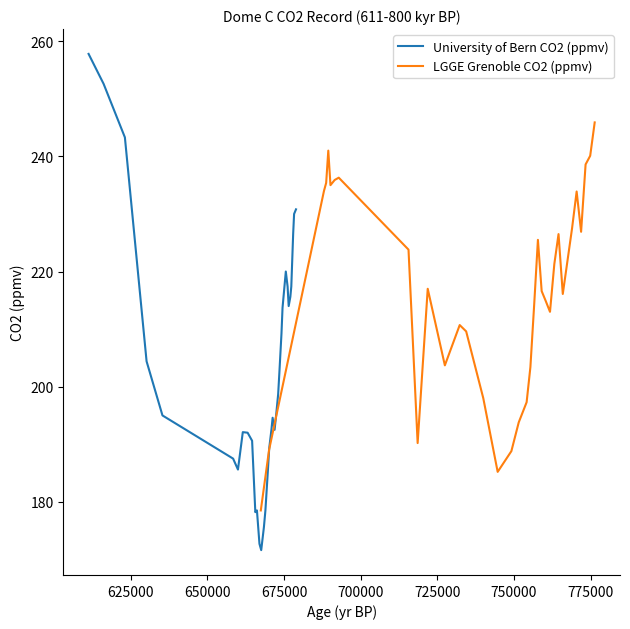

Reading right to left, extract all data points from this chart.

University of Bern CO2 (ppmv): 230.8	230.0	226.5	217.4	215.6	214.0	217.4	220.0	213.7	209.2	202.3	198.7	194.8	192.5	194.6	192.6	189.3	185.5	178.5	175.6	171.6	172.7	178.5	178.2	190.6	192.0	192.1	185.6	187.5	195.0	204.4	243.3	252.6	257.8
LGGE Grenoble CO2 (ppmv): 245.9	240.1	238.6	226.9	233.9	227.5	216.1	226.5	221.3	213.0	214.9	216.6	225.5	214.4	203.4	197.3	193.8	188.8	185.2	198.0	209.6	210.7	203.7	217.0	190.2	223.8	236.3	235.9	235.0	241.0	235.4	234.0	189.0	178.5